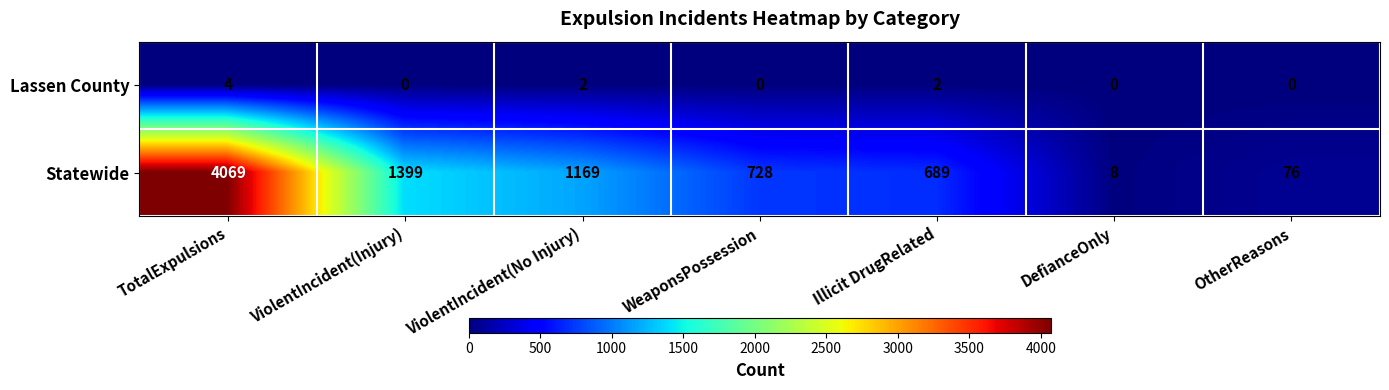

The value of Statewide at DefianceOnly is 11. True or false?

False